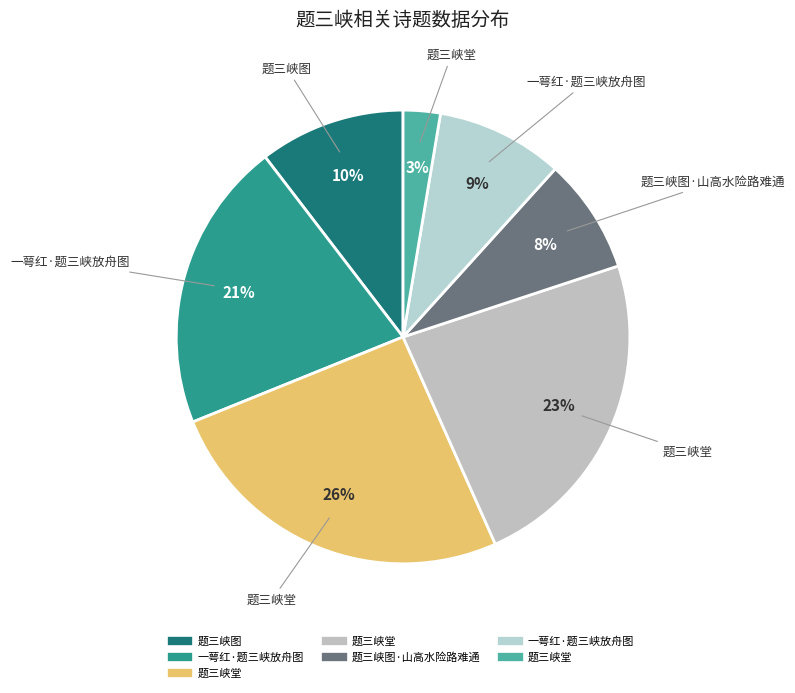

Rank the categories by value from lowest to highest.

题三峡堂, 题三峡图·山高水险路难通, 一萼红·题三峡放舟图, 题三峡图, 一萼红·题三峡放舟图, 题三峡堂, 题三峡堂